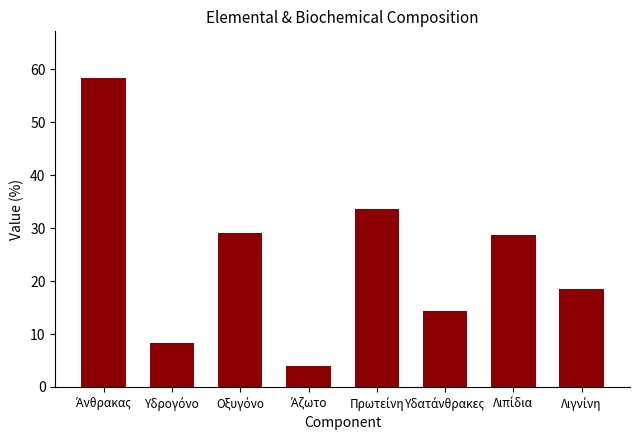

What is the difference between the maximum and minimum values?

54.5